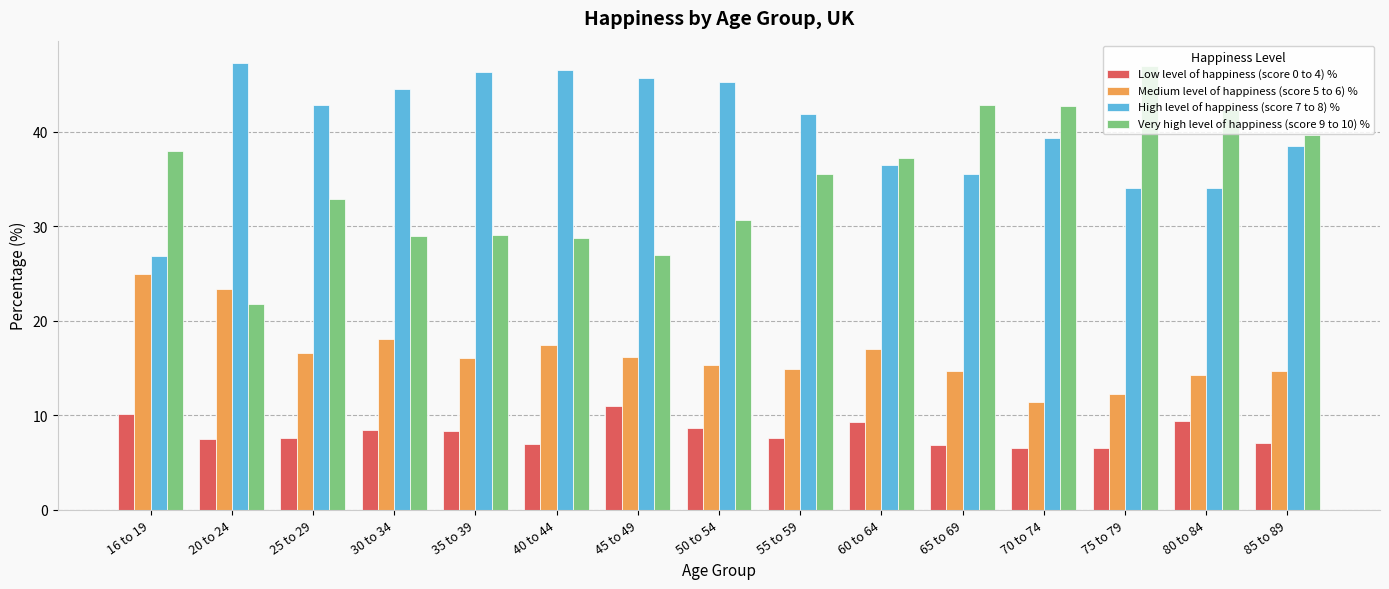

What is the difference between the maximum and minimum values in the High level of happiness (score 7 to 8) % series?

20.4